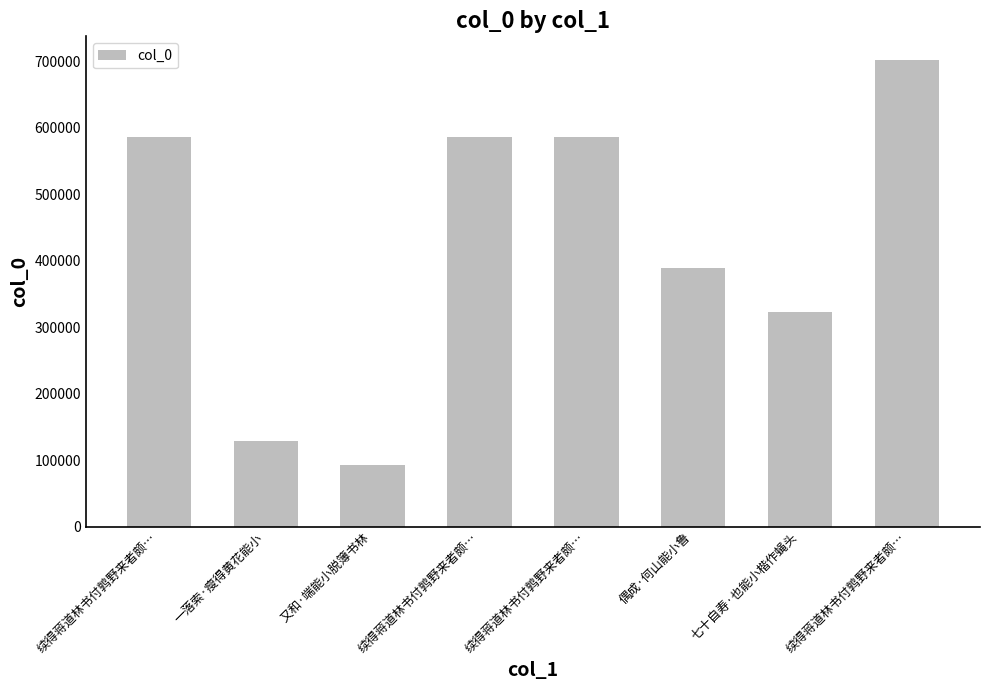

What is the change in value from 续得蒋道林书付鹑野来者颇… to 续得蒋道林书付鹑野来者颇…?

-2